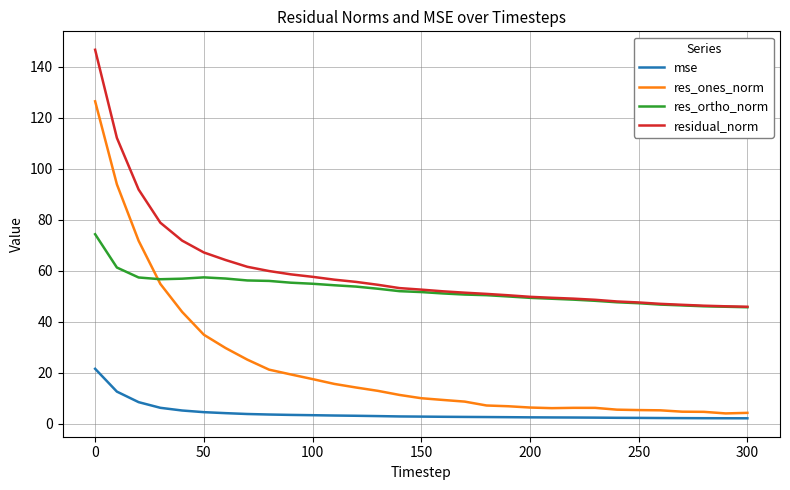

Rank the series by their maximum value, from lowest to highest.

mse, res_ortho_norm, res_ones_norm, residual_norm